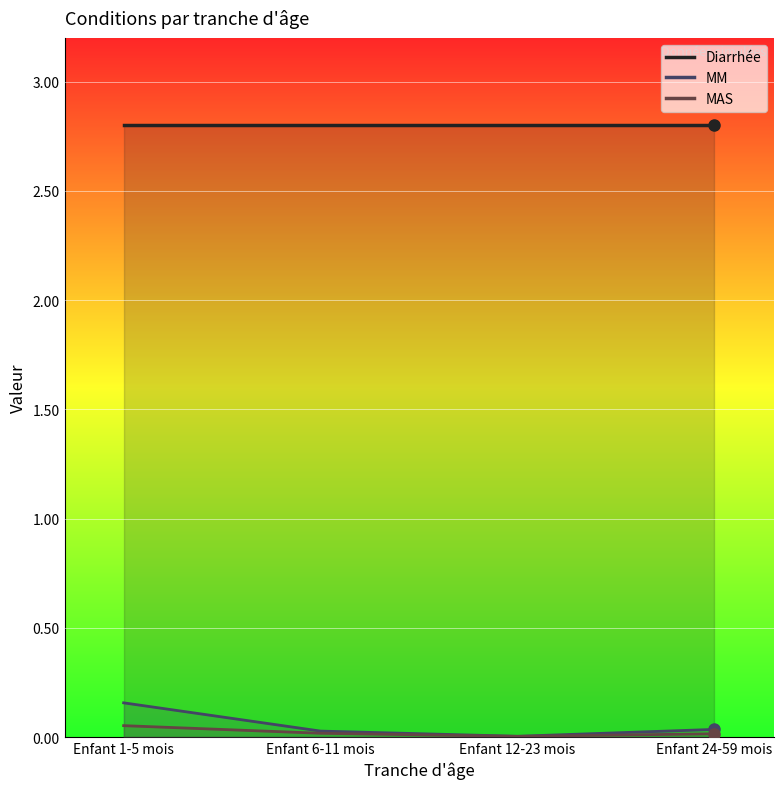

True or false: MM and MAS cross at least once.

False